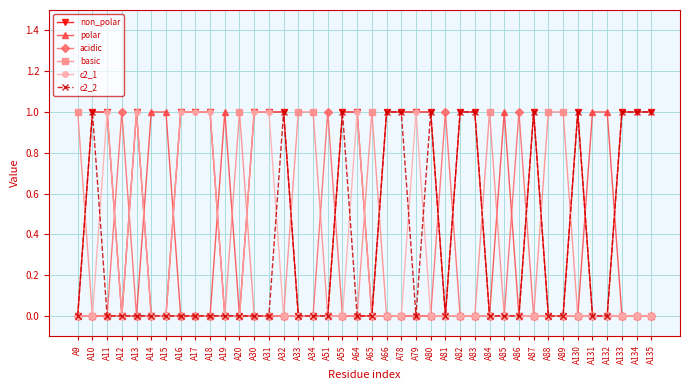

How many basic values are between 0 and 1?

40